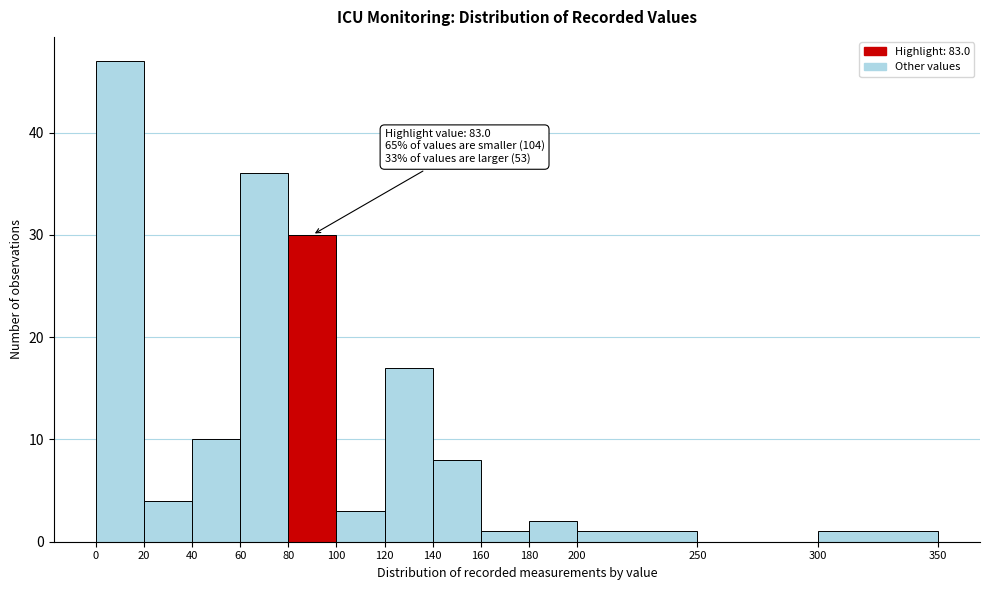

Over which range of the x-axis is the bar tallest?

0 to 20